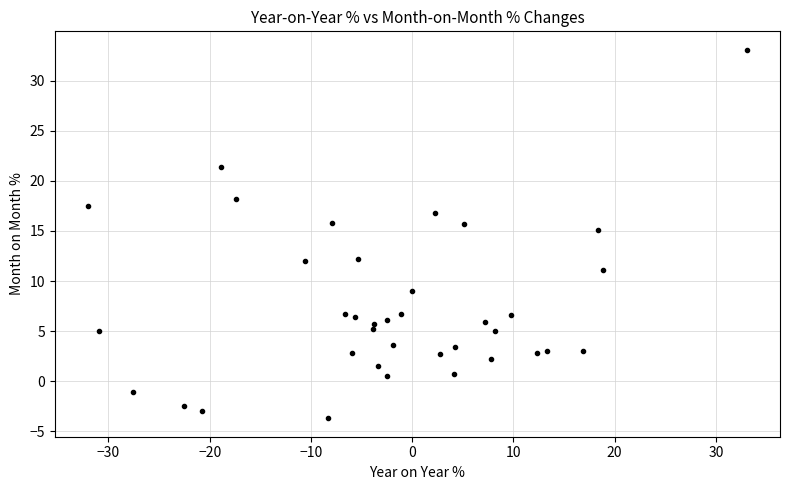

What Y value in the scatter plot is closest to 14?

15.1